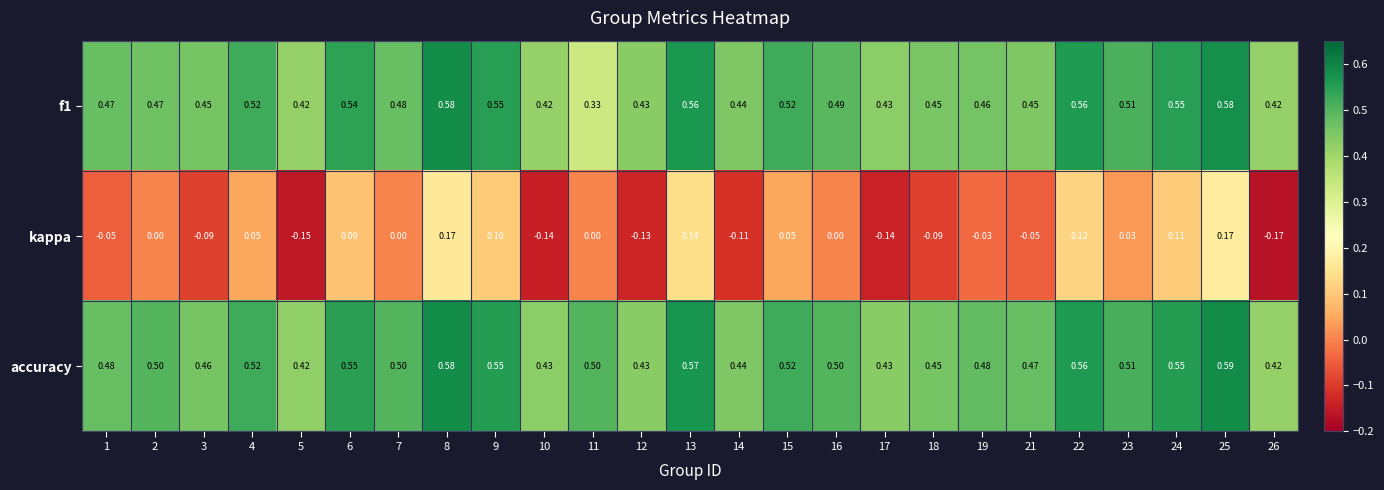

Is the value of accuracy at 8 greater than the value of kappa at 2?

Yes